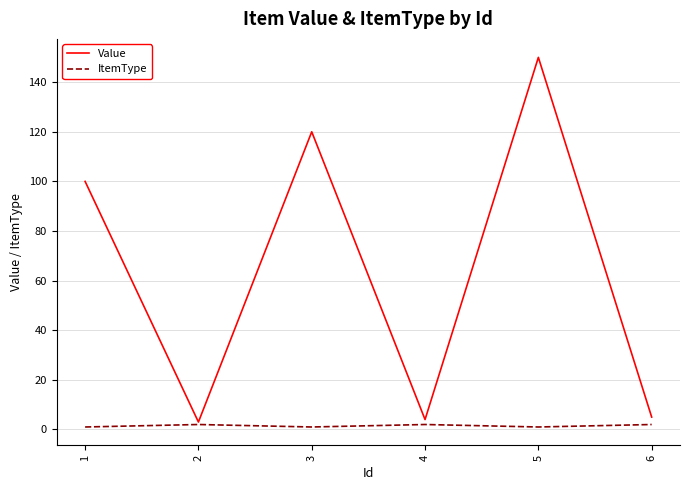

Reading right to left, transcribe all the data shown in this chart.

Value: 6=5	5=150	4=4	3=120	2=3	1=100
ItemType: 6=2	5=1	4=2	3=1	2=2	1=1